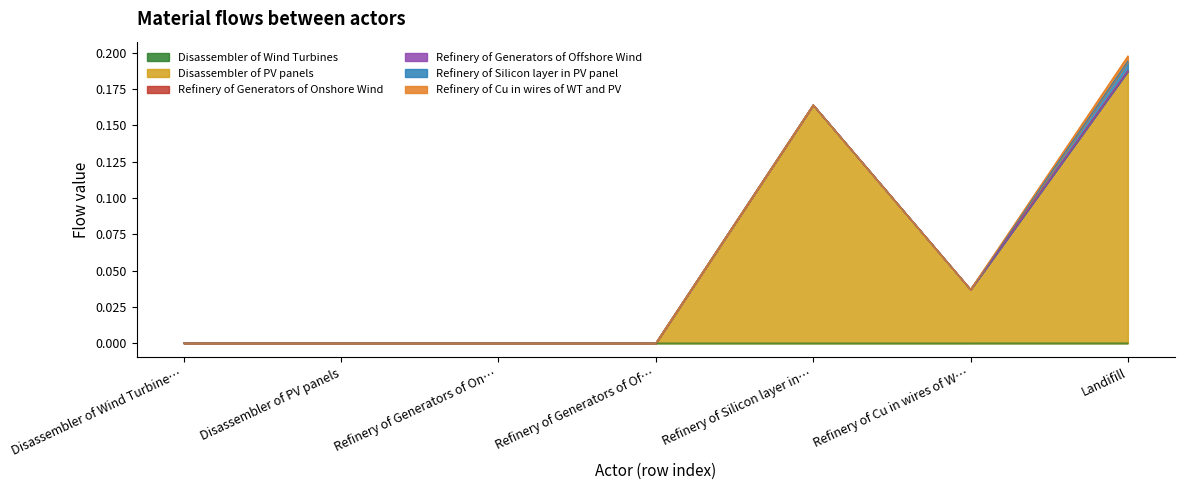

What is the label of the 1st point from the left?

Disassembler of Wind Turbines